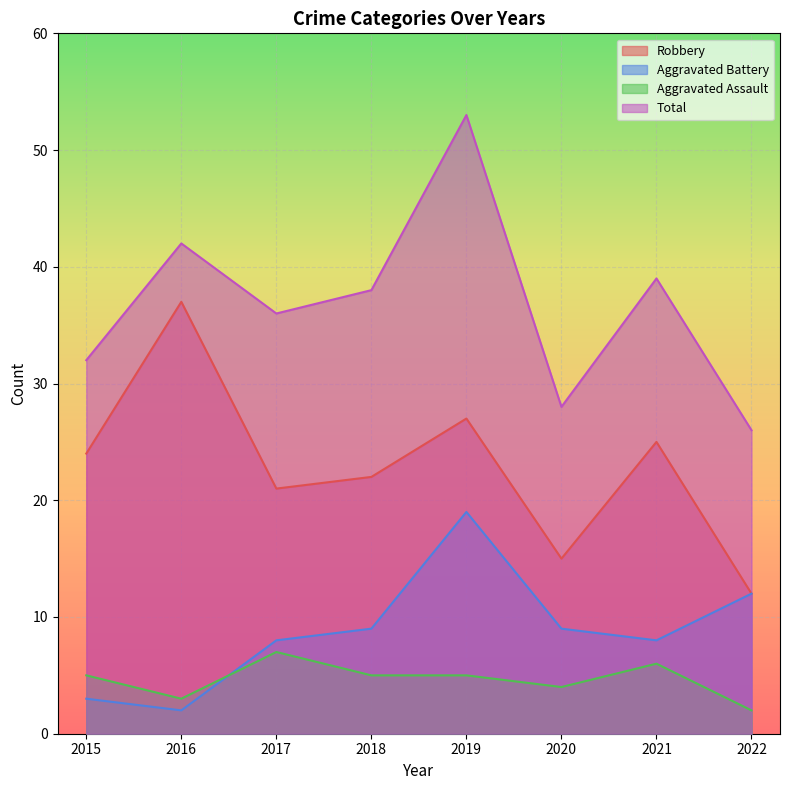

At which label does Robbery first exceed 24?

2016